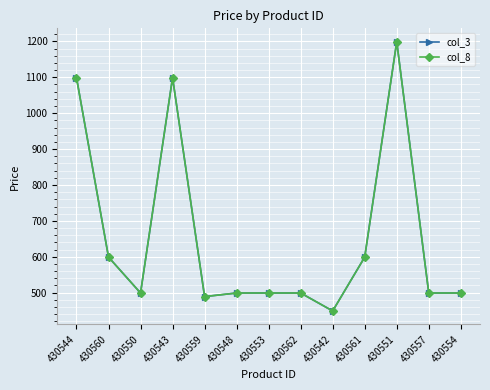

Reading right to left, transcribe all the data shown in this chart.

col_3: 430554=499	430557=499	430551=1199	430561=599	430542=449	430562=499	430553=499	430548=499	430559=489	430543=1099	430550=499	430560=599	430544=1099
col_8: 430554=499	430557=499	430551=1199	430561=599	430542=449	430562=499	430553=499	430548=499	430559=489	430543=1099	430550=499	430560=599	430544=1099